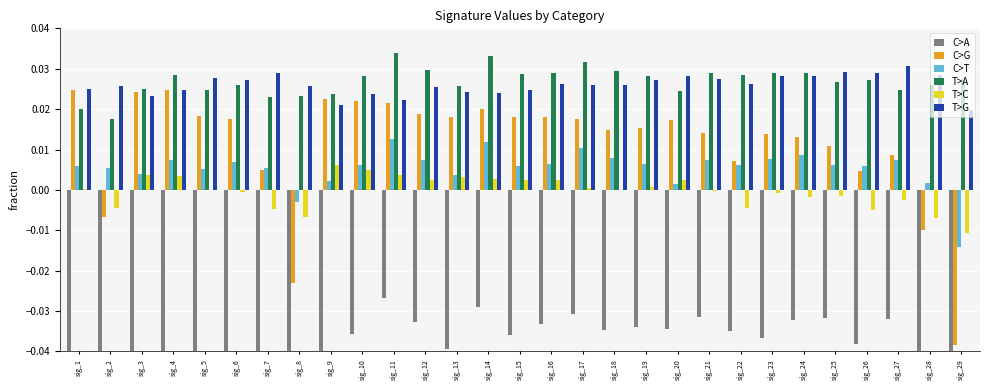

Is it true that C>G equals 0.0 at sig_22?

False